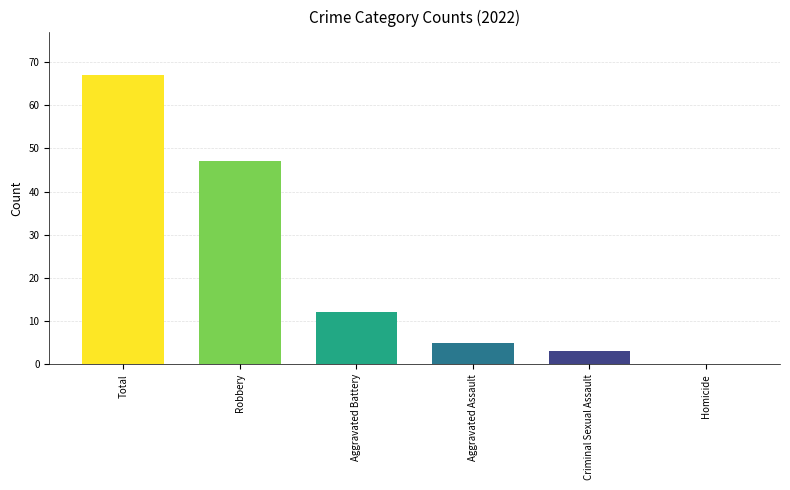

Which has a higher value, Criminal Sexual Assault or Robbery?

Robbery